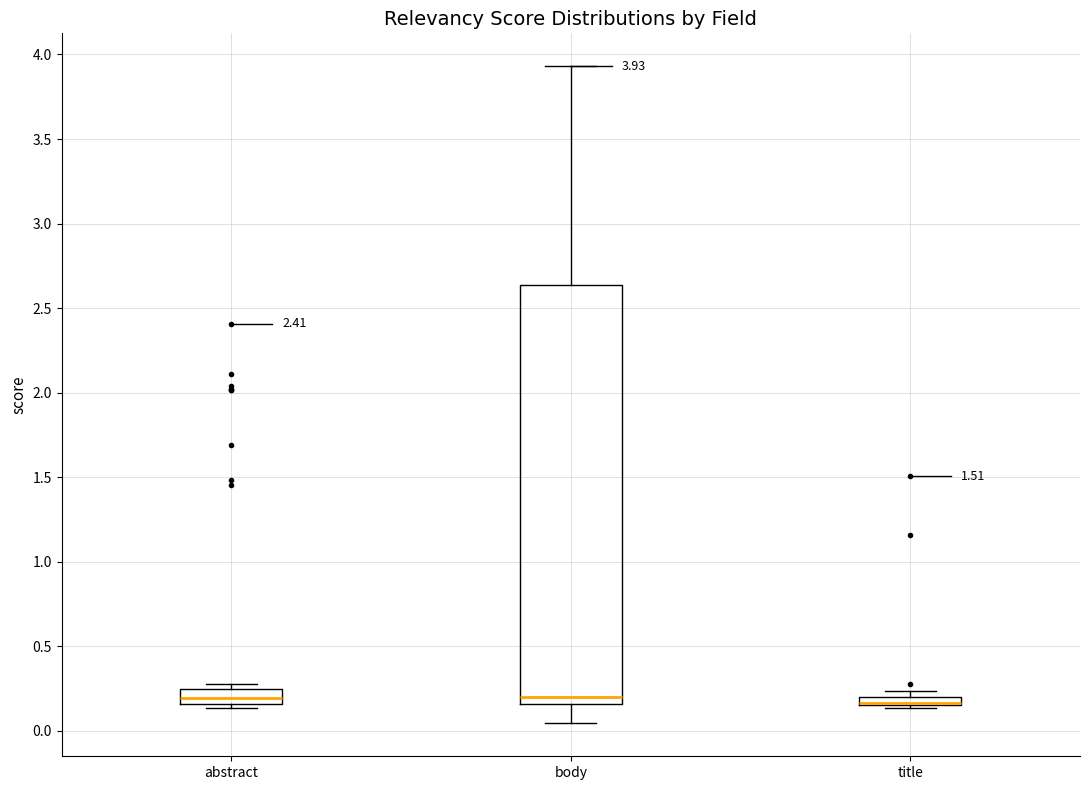

Comparing the boxes themselves (not the whiskers), which one is the tallest?

body